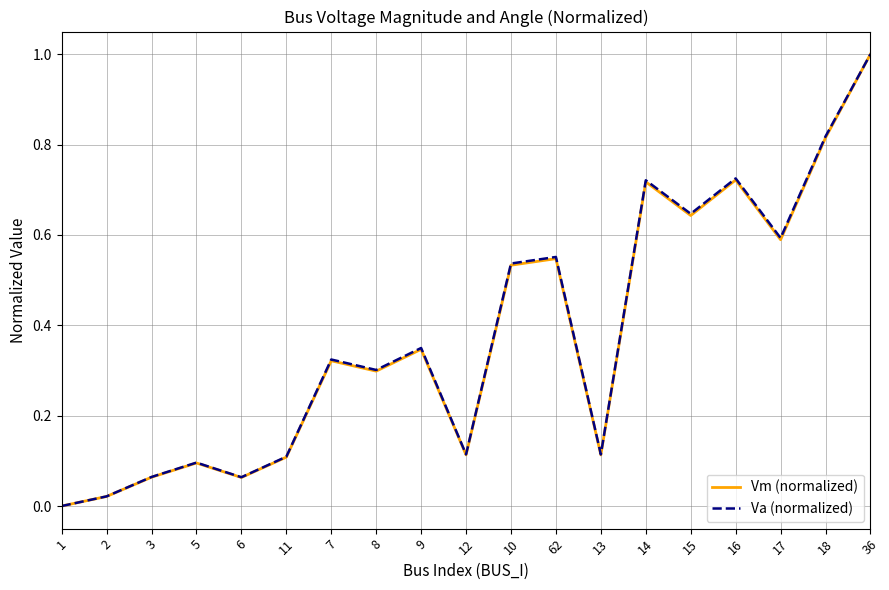

What is the maximum value for Va (normalized)?

1.0